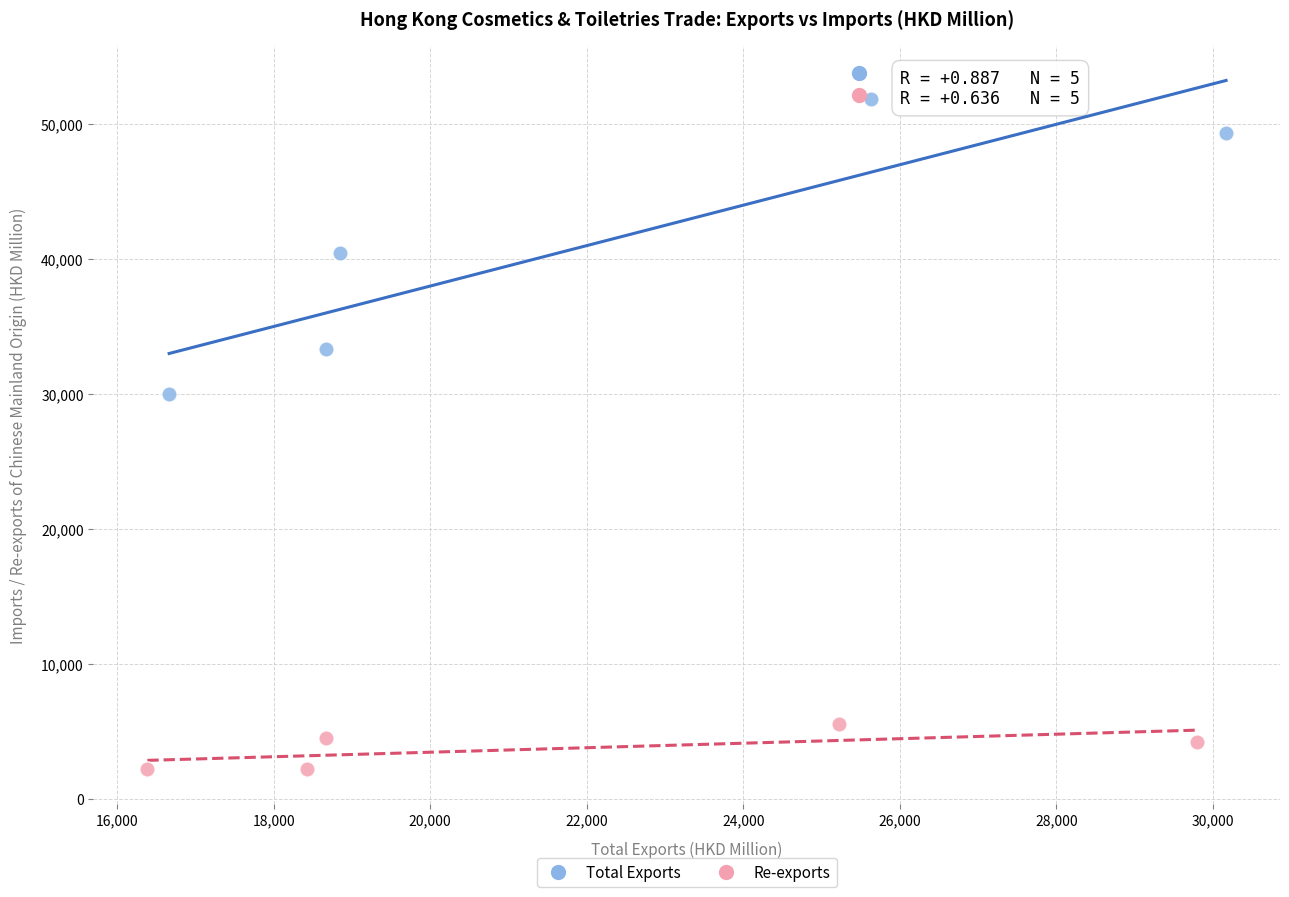

Which series has the widest spread of Y values?

Total Exports